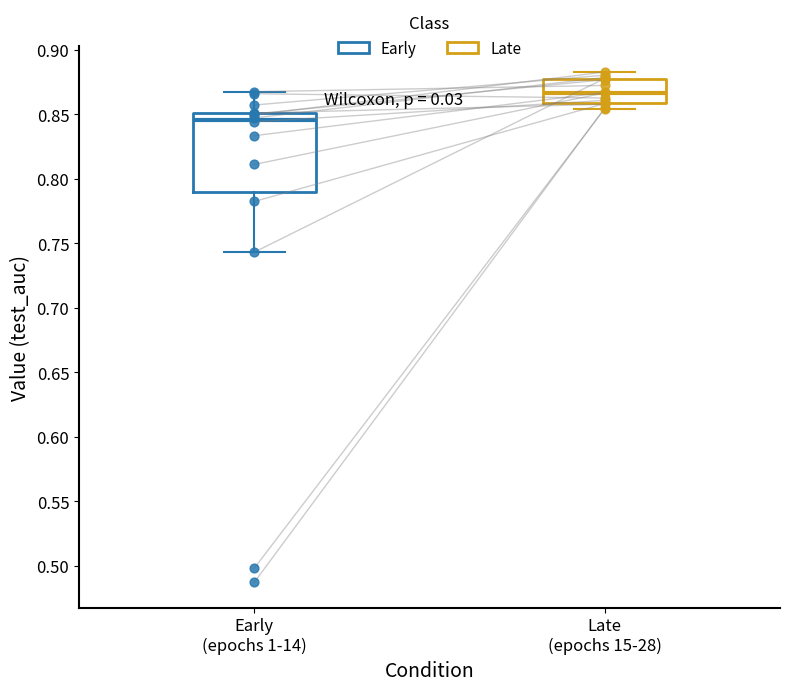

Reading left to right, transcribe this box plot: for each box, give where its median line is, the range the box spans, and where its two whiskers end, as read against the y-axis. The values are not printed on the chart, so give them approximately, as read against the axis.

Early (epochs 1-14): median 0.845, box 0.790 to 0.850, whiskers 0.745 to 0.870
Late (epochs 15-28): median 0.865, box 0.860 to 0.880, whiskers 0.855 to 0.885